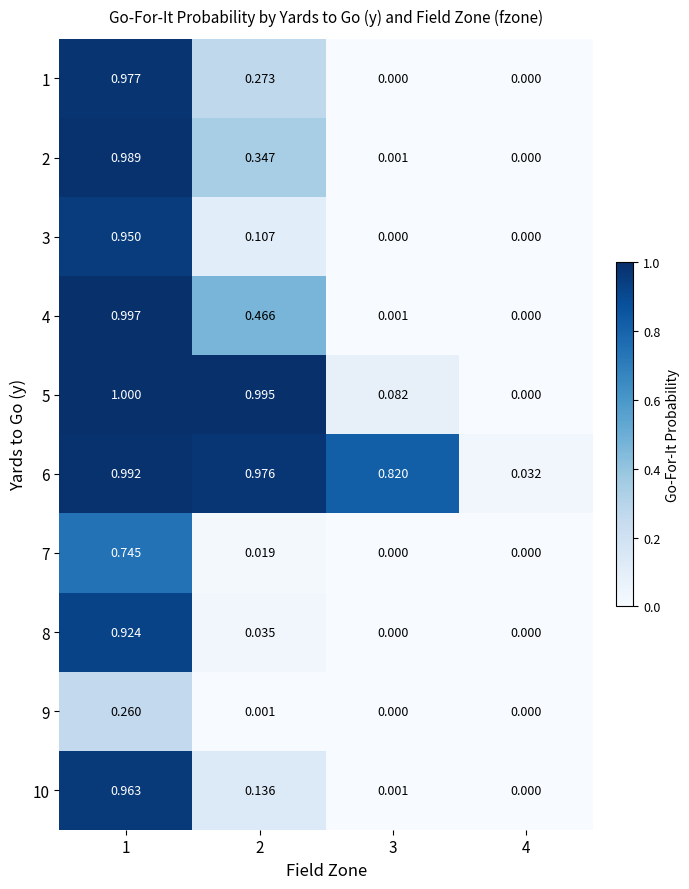

Is the value of 8 at 1 greater than the value of 10 at 3?

Yes